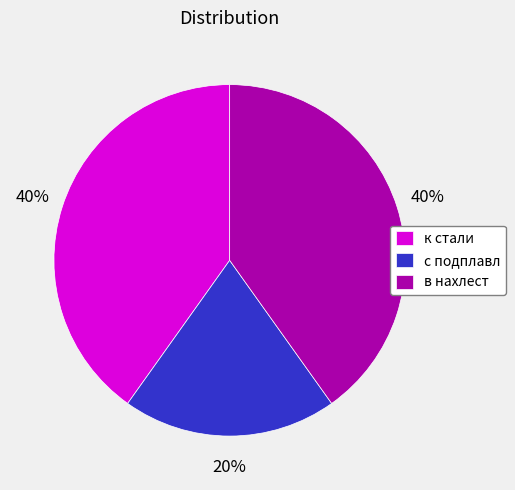

Which slice is the smallest?

с подплавл